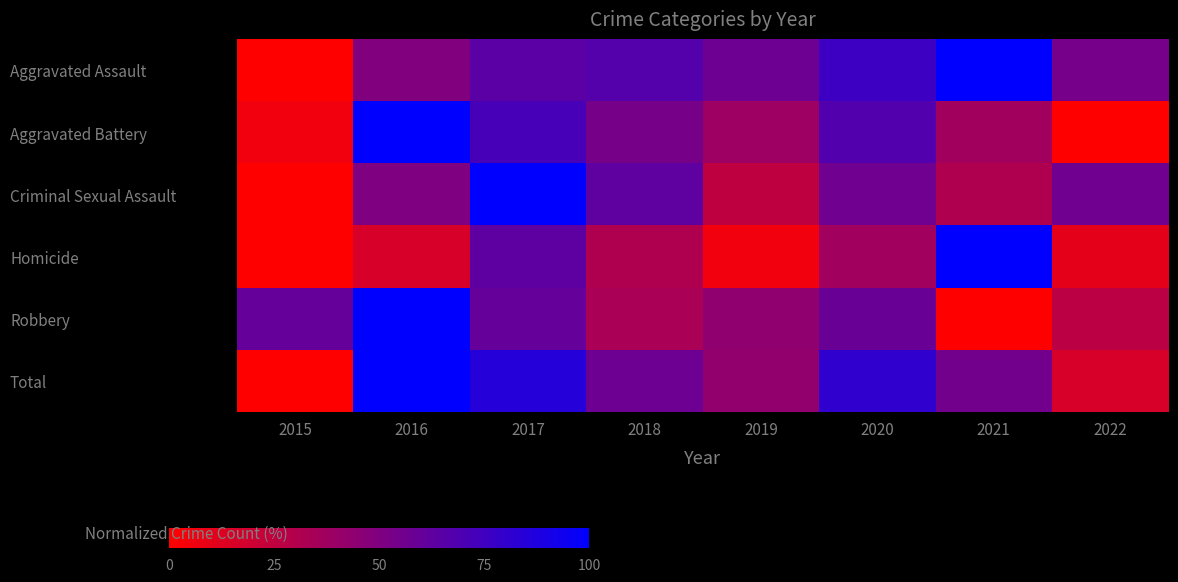

Reading left to right, what are all the values shown in this chart?

Aggravated Assault: 2015=0.0	2016=49.5	2017=64.8	2018=67.0	2019=57.1	2020=75.8	2021=100.0	2022=53.8
Aggravated Battery: 2015=5.2	2016=100.0	2017=71.9	2018=53.1	2019=38.5	2020=67.7	2021=36.5	2022=0.0
Criminal Sexual Assault: 2015=0.0	2016=50.0	2017=100.0	2018=62.5	2019=25.0	2020=56.2	2021=31.2	2022=56.2
Homicide: 2015=0.0	2016=15.8	2017=63.2	2018=31.6	2019=5.3	2020=36.8	2021=100.0	2022=10.5
Robbery: 2015=60.3	2016=100.0	2017=60.3	2018=33.3	2019=43.6	2020=59.0	2021=0.0	2022=26.9
Total: 2015=0.0	2016=100.0	2017=84.8	2018=57.3	2019=42.7	2020=80.9	2021=55.1	2022=16.3